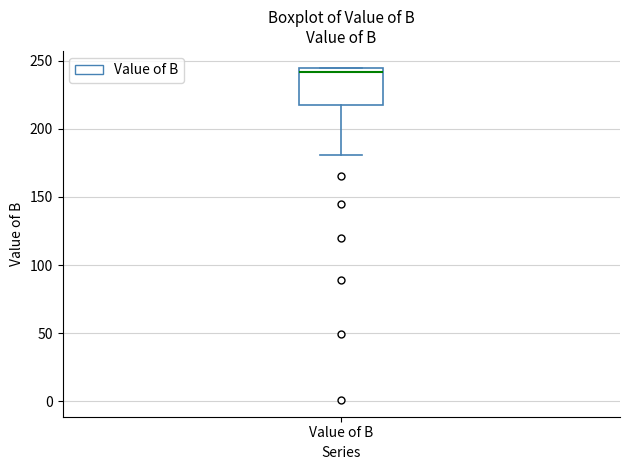

Where is the upper edge of the box for Value of B on the y-axis? The values are not printed on the chart, so give them approximately, as read against the axis.

245